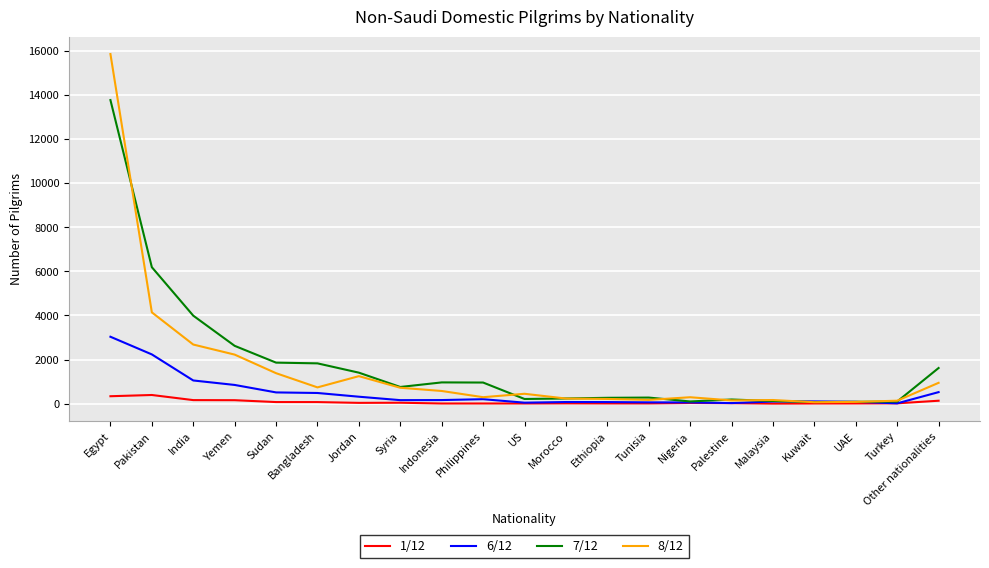

Rank the series by their maximum value, from highest to lowest.

8/12, 7/12, 6/12, 1/12